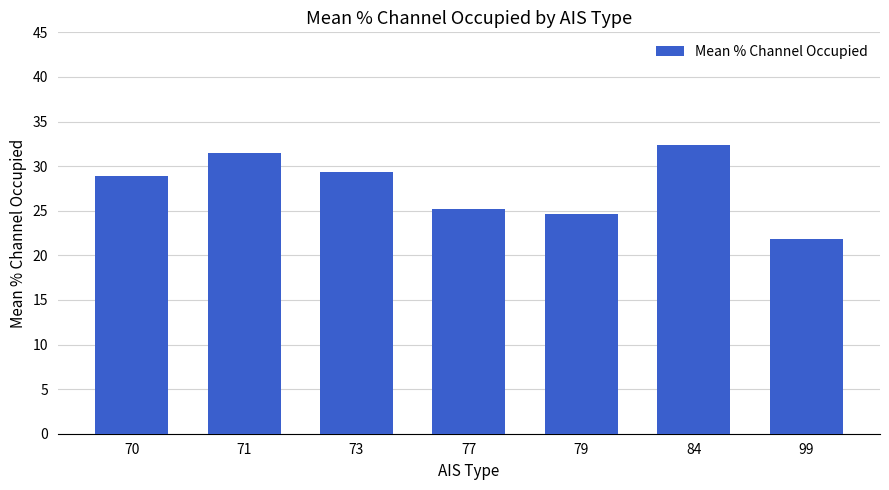

Reading right to left, what are all the values shown in this chart?

21.8	32.3	24.7	25.2	29.3	31.5	28.8